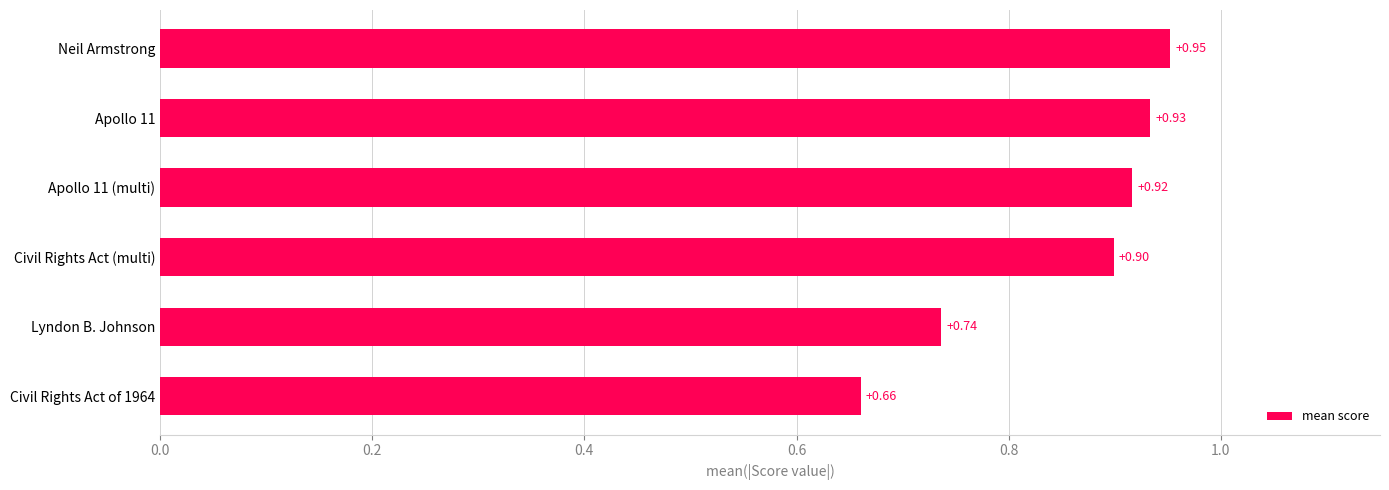

How many series are shown in this chart?

1